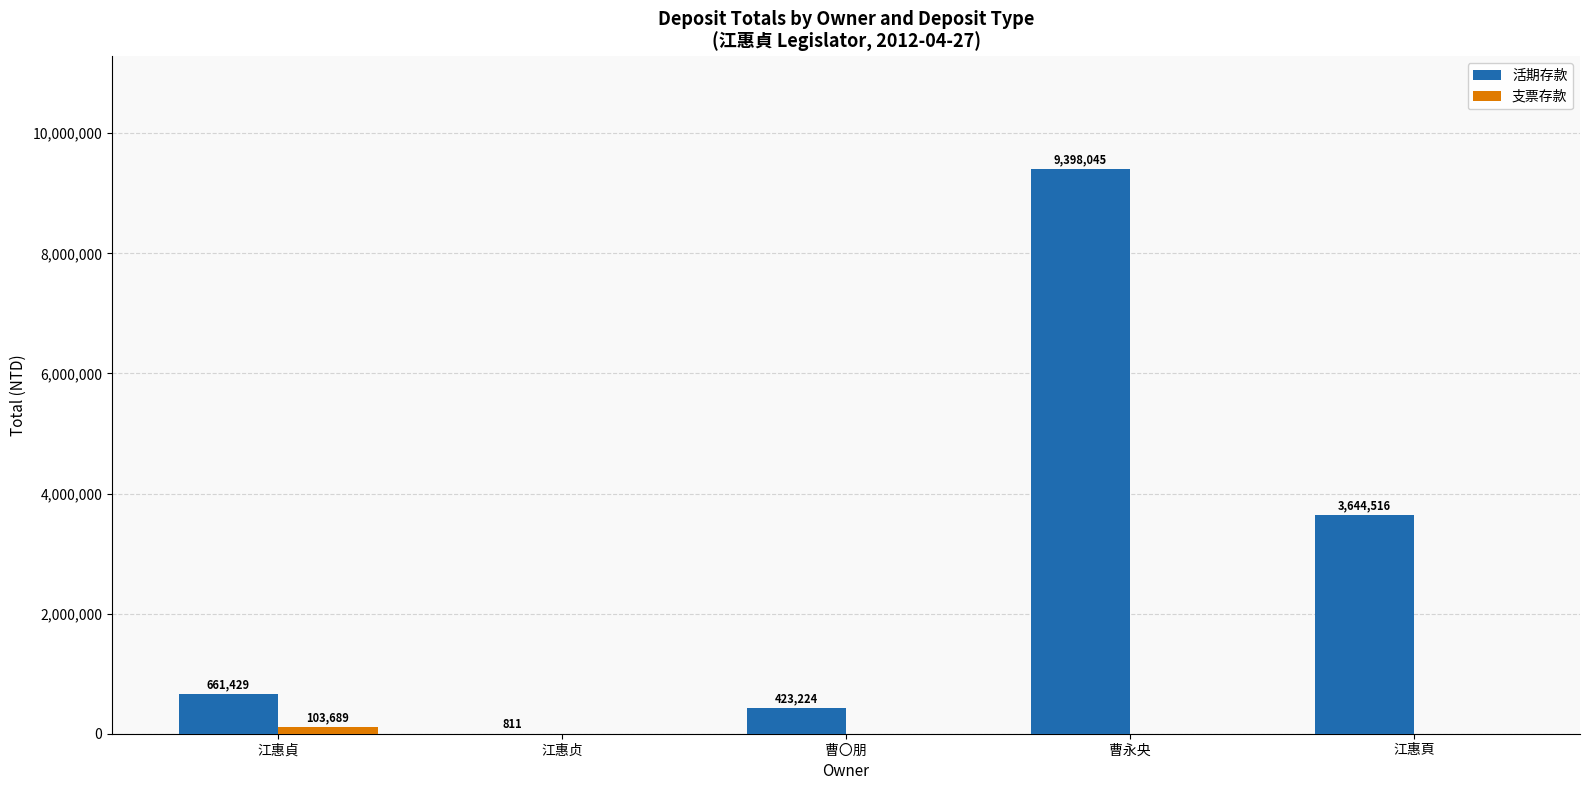

What is the average value of the 活期存款 series?

2825605